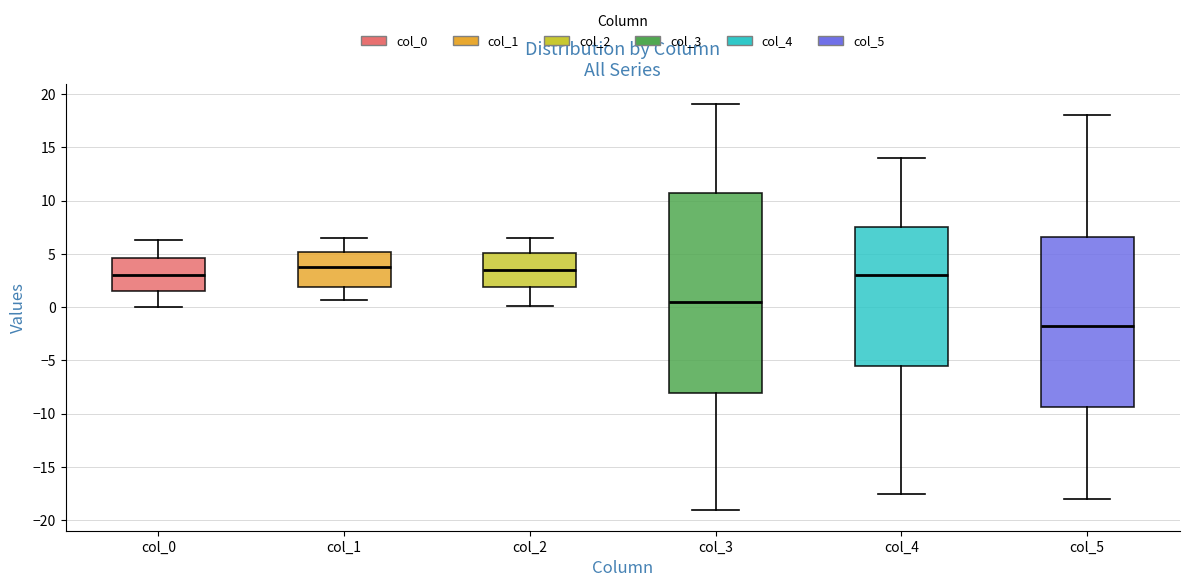

Reading left to right, transcribe this box plot: for each box, give where its median line is, the range the box spans, and where its two whiskers end, as read against the y-axis. The values are not printed on the chart, so give them approximately, as read against the axis.

col_0: median 3.0, box 1.5 to 4.5, whiskers 0.0 to 6.5
col_1: median 4.0, box 2.0 to 5.0, whiskers 0.5 to 6.5
col_2: median 3.5, box 2.0 to 5.0, whiskers 0.0 to 6.5
col_3: median 0.5, box -8.0 to 10.5, whiskers -19.0 to 19.0
col_4: median 3.0, box -5.5 to 7.5, whiskers -17.5 to 14.0
col_5: median -2.0, box -9.5 to 6.5, whiskers -18.0 to 18.0